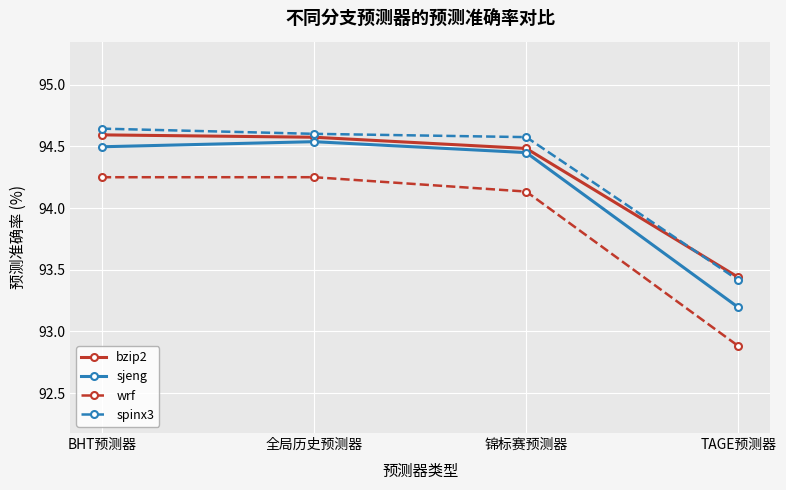

True or false: sjeng has more than 2 points higher than both neighbors.

False